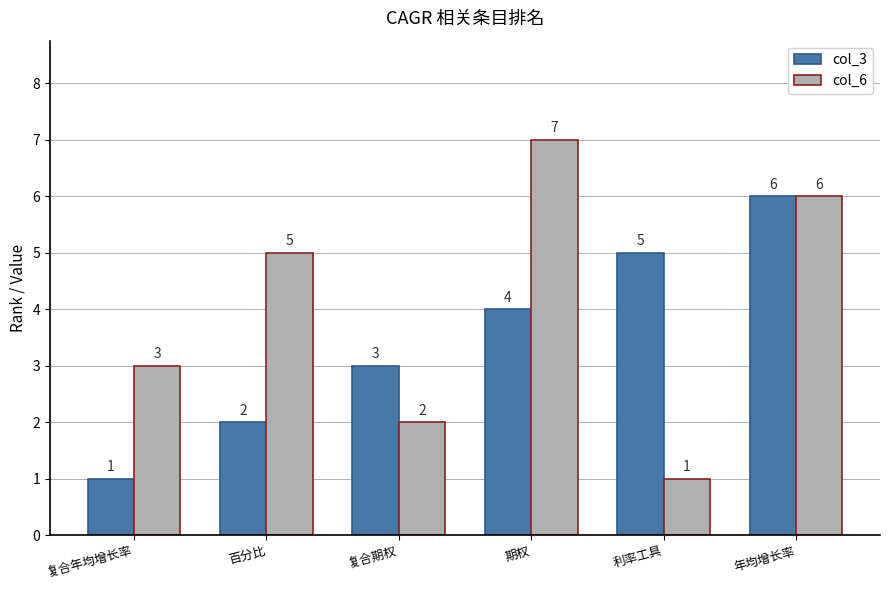

Which label corresponds to the largest value in the chart?

期权